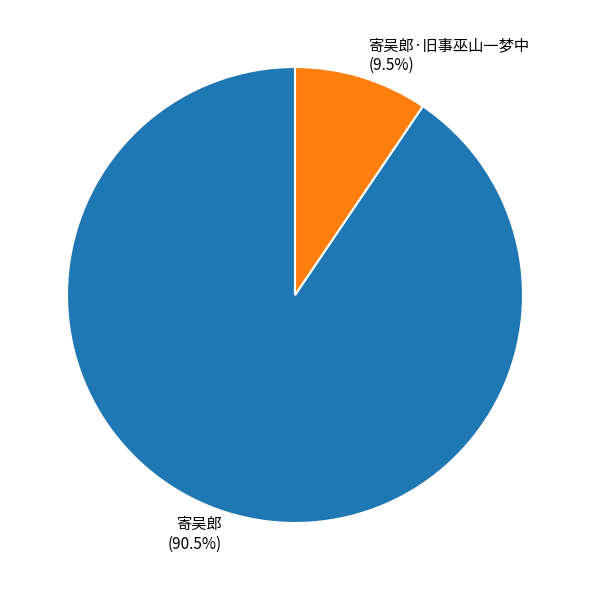

Does 寄吴郎 account for over 50% of the chart?

Yes